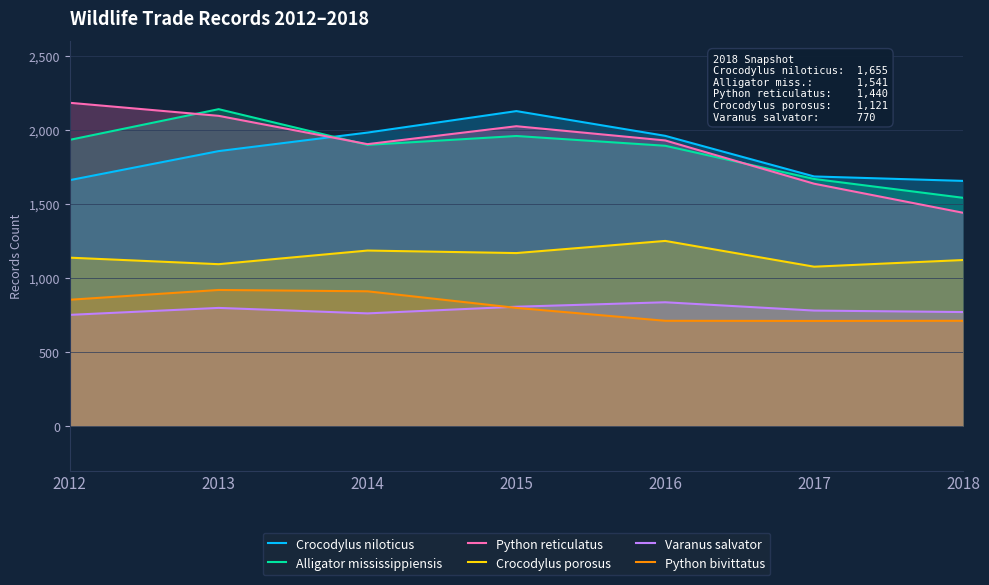

Reading left to right, what are all the values shown in this chart?

Crocodylus niloticus: 1660	1856	1981	2126	1959	1685	1655
Alligator mississippiensis: 1932	2139	1898	1958	1892	1668	1541
Python reticulatus: 2182	2094	1903	2024	1928	1636	1440
Crocodylus porosus: 1137	1093	1185	1168	1250	1076	1121
Varanus salvator: 751	798	761	806	836	780	770
Python bivittatus: 853	919	910	798	711	710	711